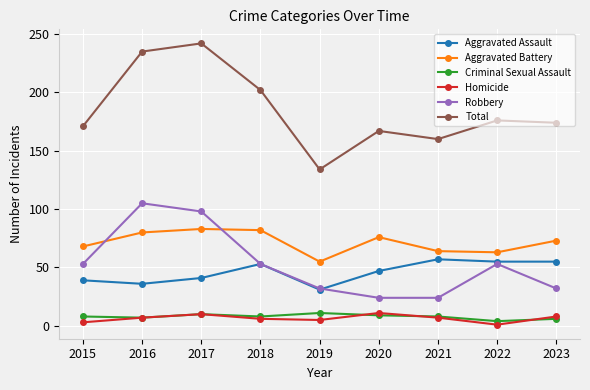

True or false: Criminal Sexual Assault and Total intersect in this chart.

False